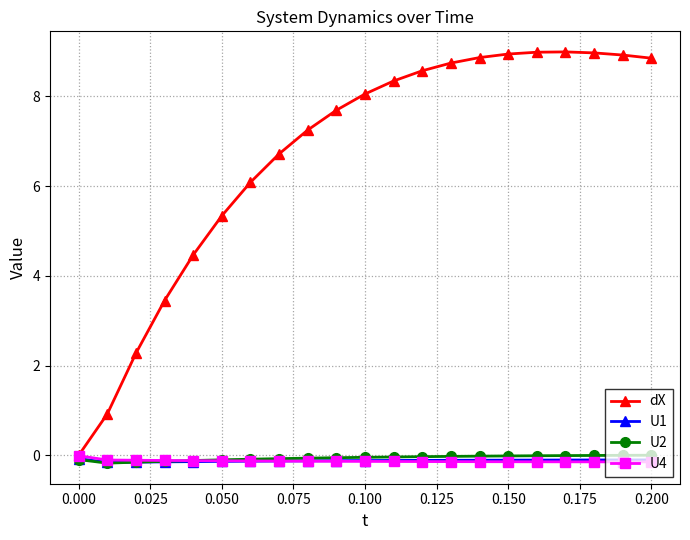

Which series has the widest spread of values?

dX